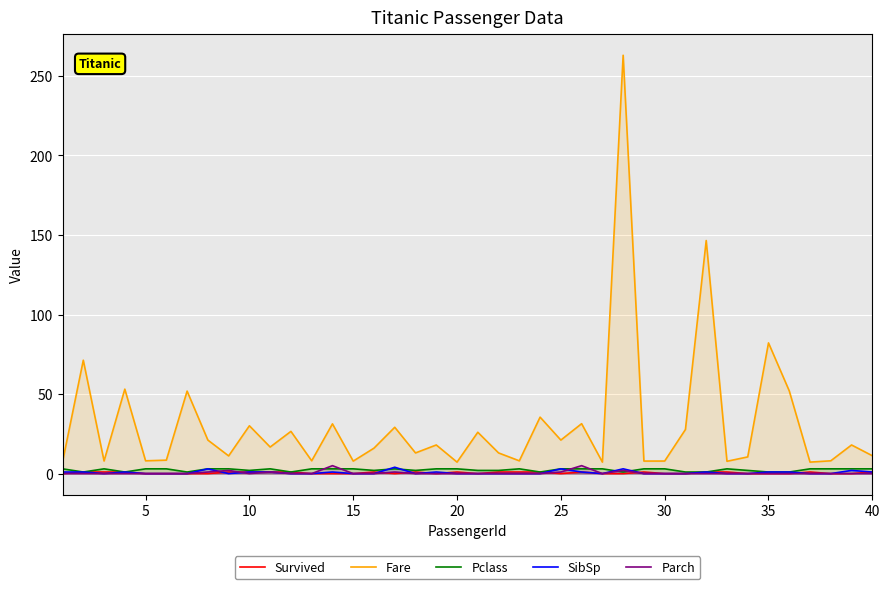

True or false: Fare and Parch intersect in this chart.

False